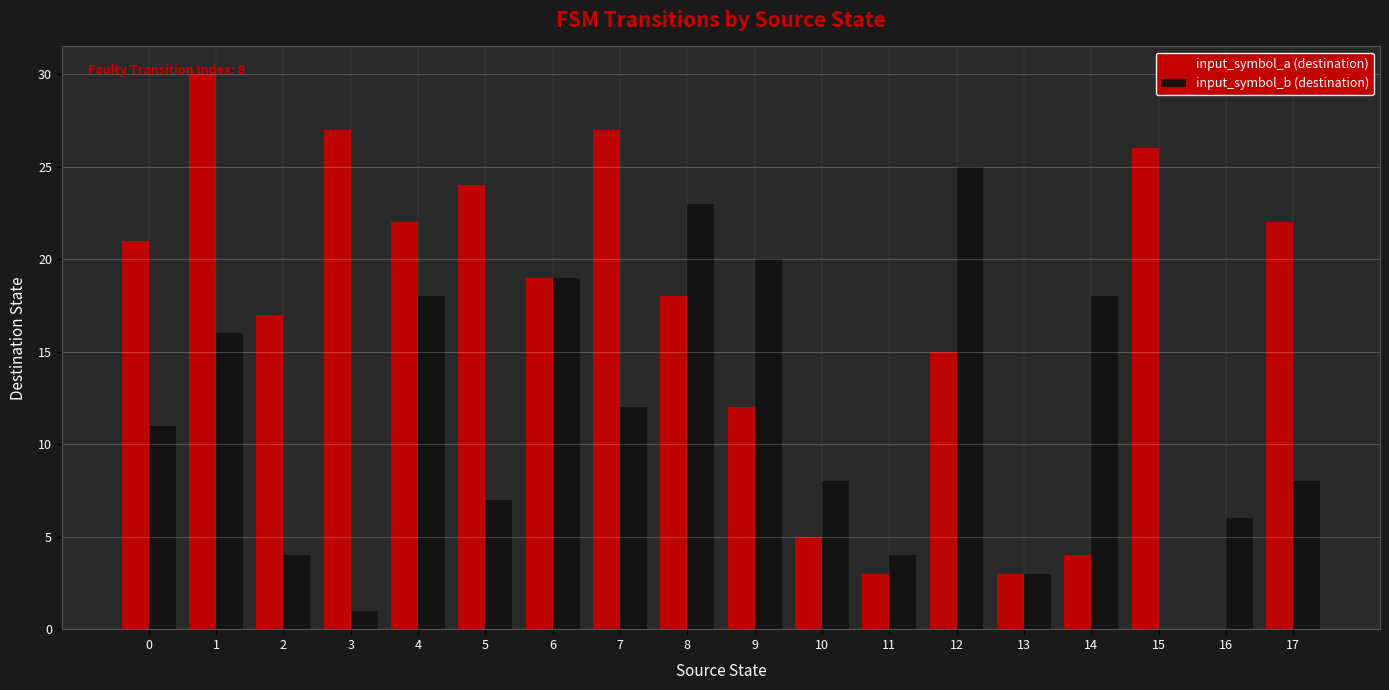

Reading left to right, what are all the values shown in this chart?

input_symbol_a (destination): 0=21	1=30	2=17	3=27	4=22	5=24	6=19	7=27	8=18	9=12	10=5	11=3	12=15	13=3	14=4	15=26	16=0	17=22
input_symbol_b (destination): 0=11	1=16	2=4	3=1	4=18	5=7	6=19	7=12	8=23	9=20	10=8	11=4	12=25	13=3	14=18	15=0	16=6	17=8